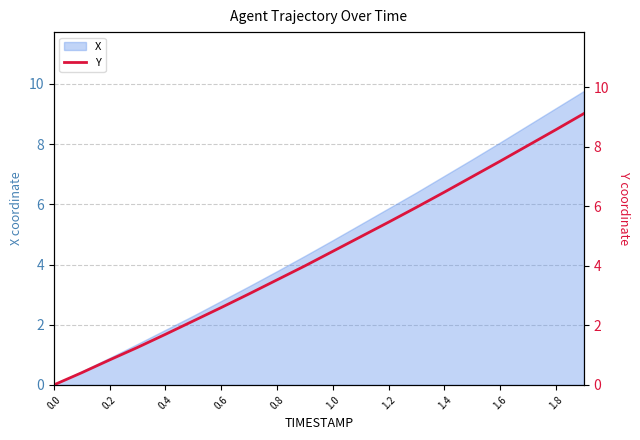

Reading left to right, extract all data points from this chart.

0.0	0.4	0.8	1.3	1.7	2.1	2.6	3.1	3.5	4.0	4.5	5.0	5.5	6.0	6.5	7.0	7.5	8.1	8.6	9.1